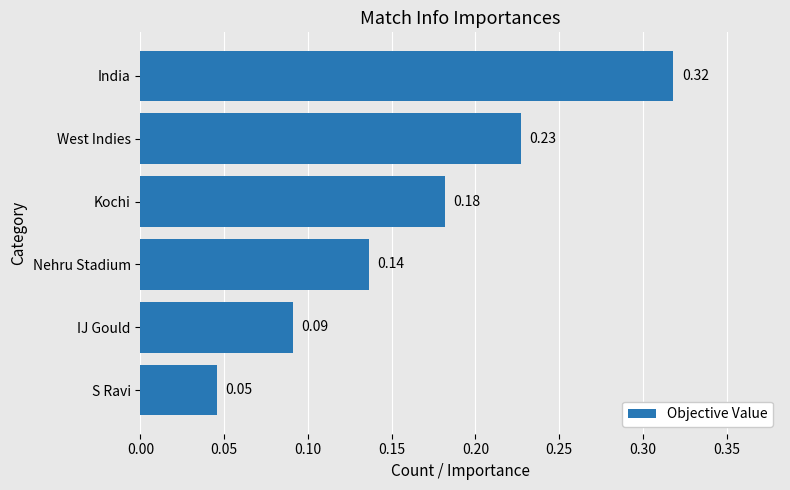

At which category does the chart reach its minimum across all series?

S Ravi